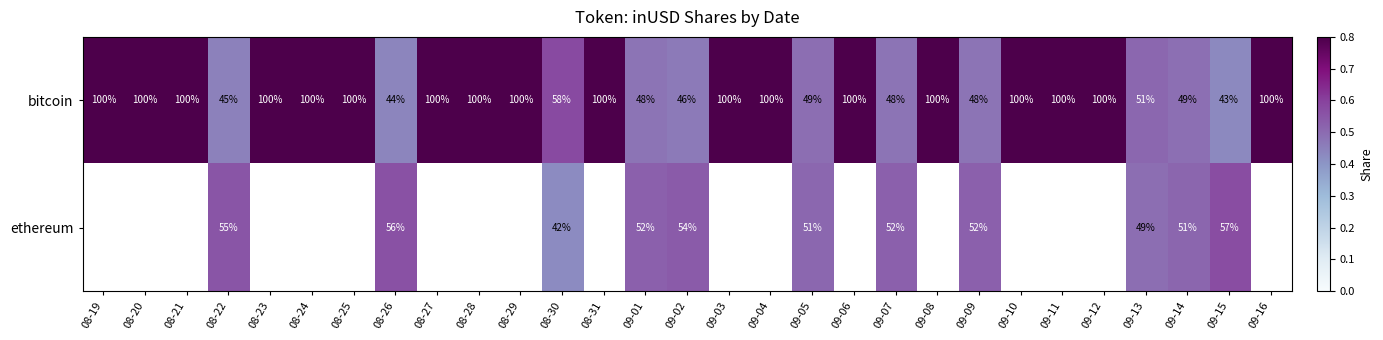

At which category is the sum across all series the highest?

08-26